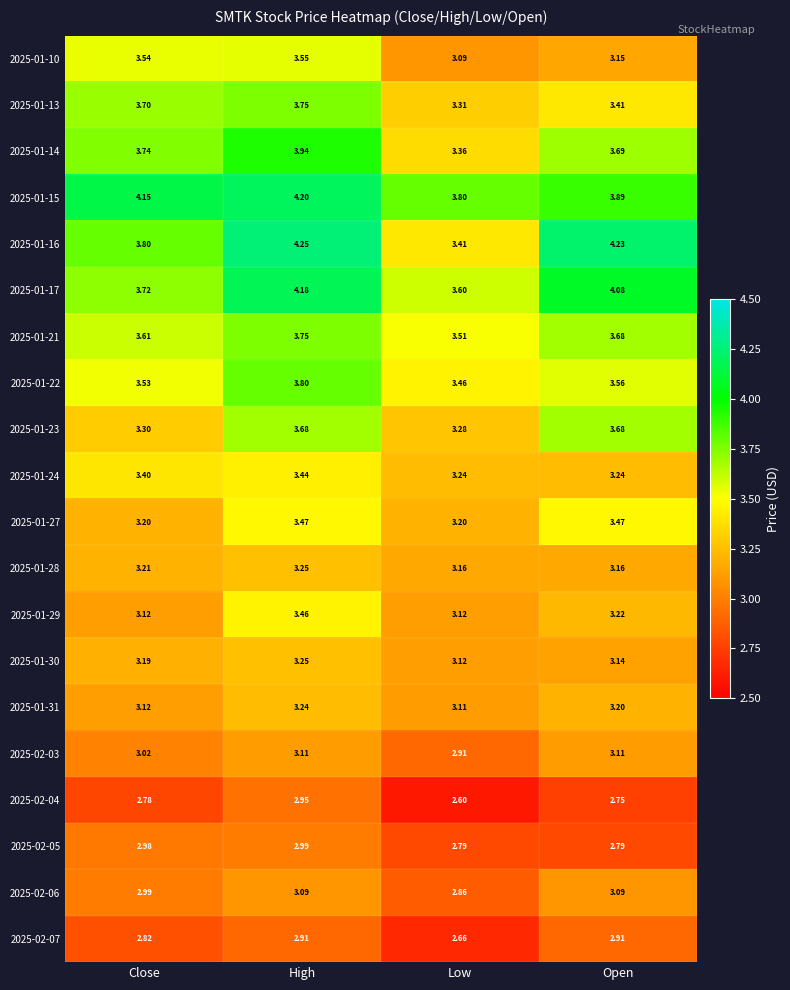

At which label is 2025-01-16 closest to 3?

Low